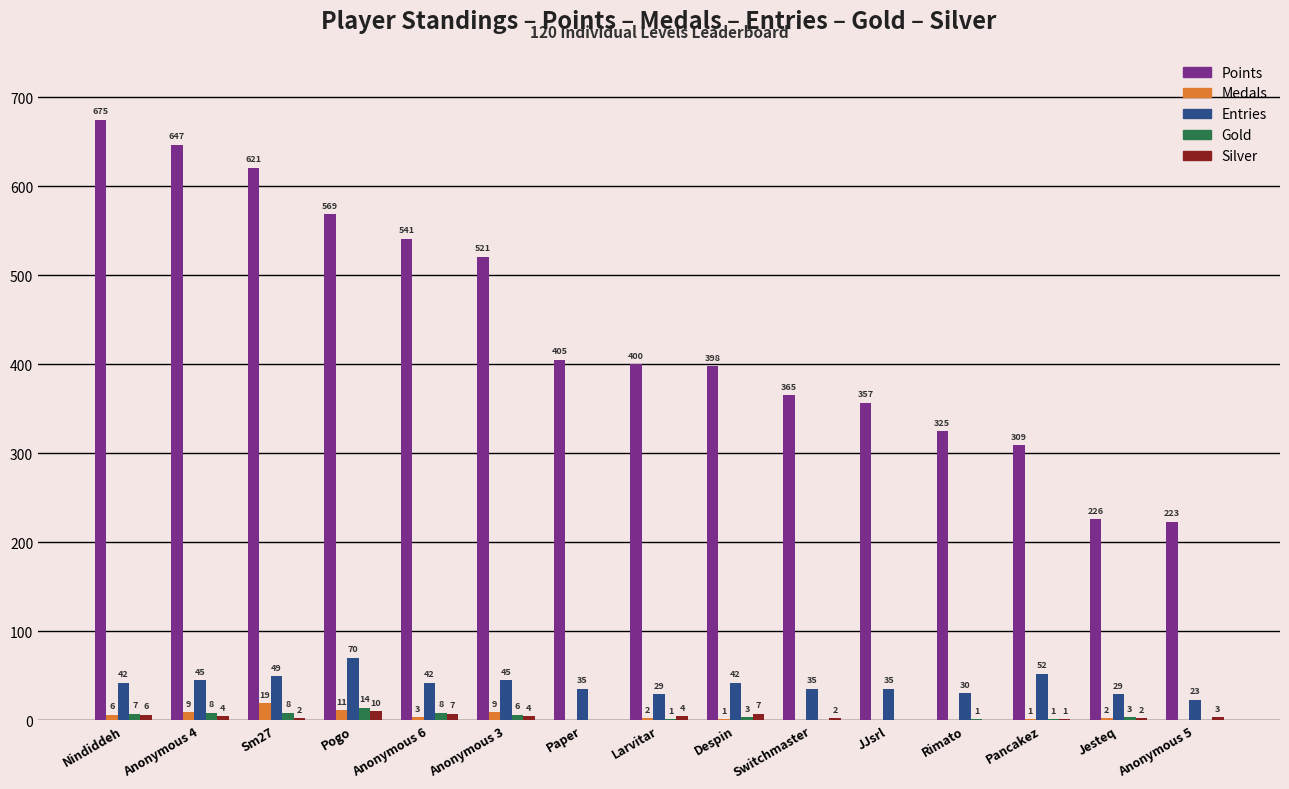

Which series changed the most between Rimato and Pancakez?

Entries